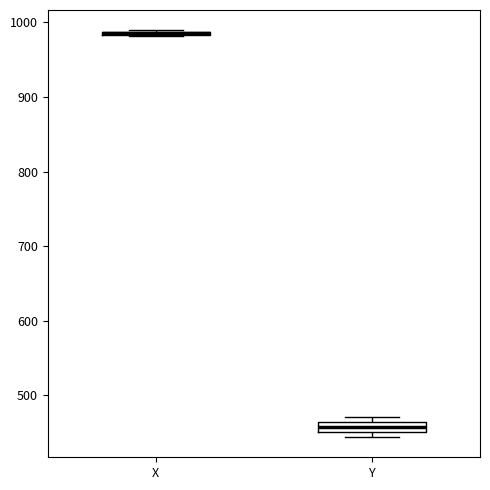

Where is the upper edge of the box for X on the y-axis? The values are not printed on the chart, so give them approximately, as read against the axis.

990